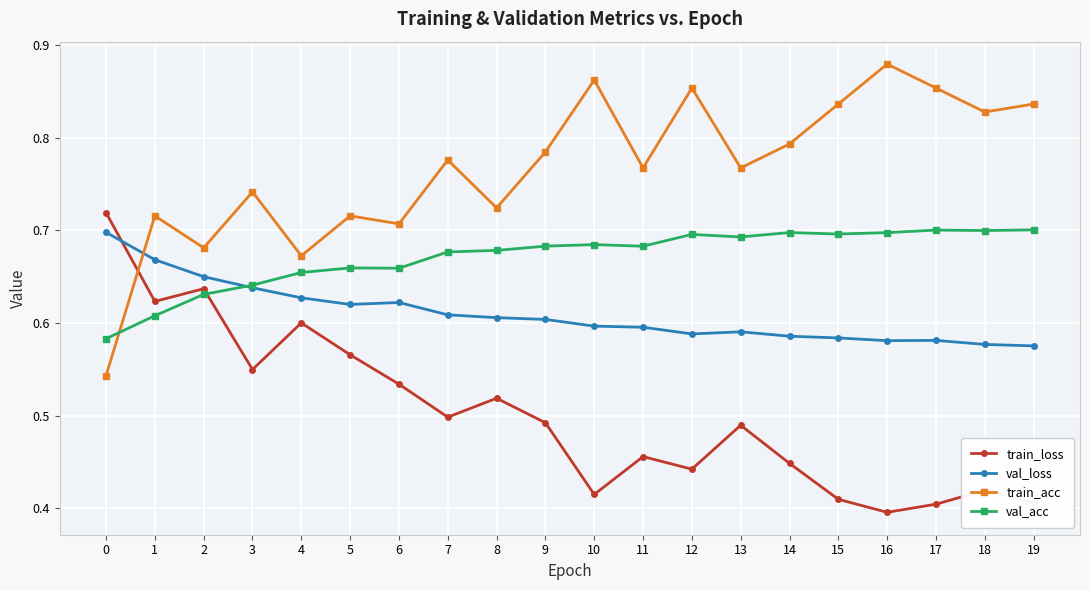

Count the val_loss values in the range 0 to 1.

20